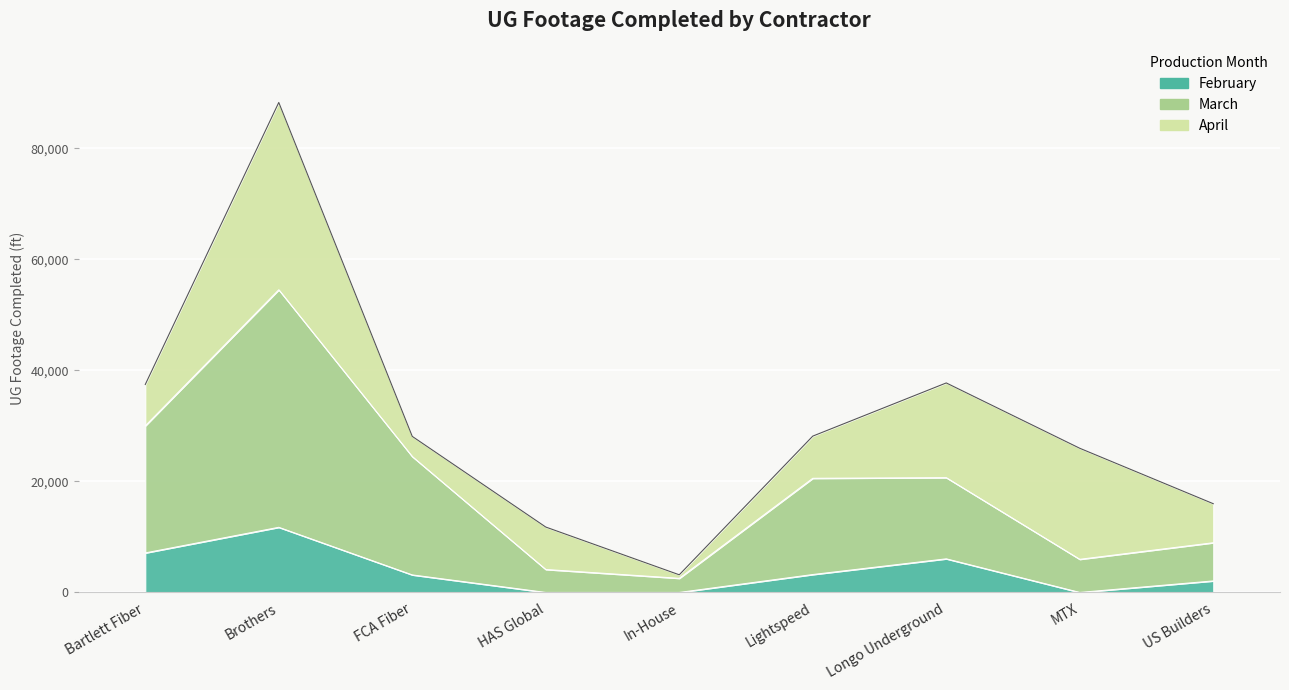

Which series changed the most between Bartlett Fiber and HAS Global?

March